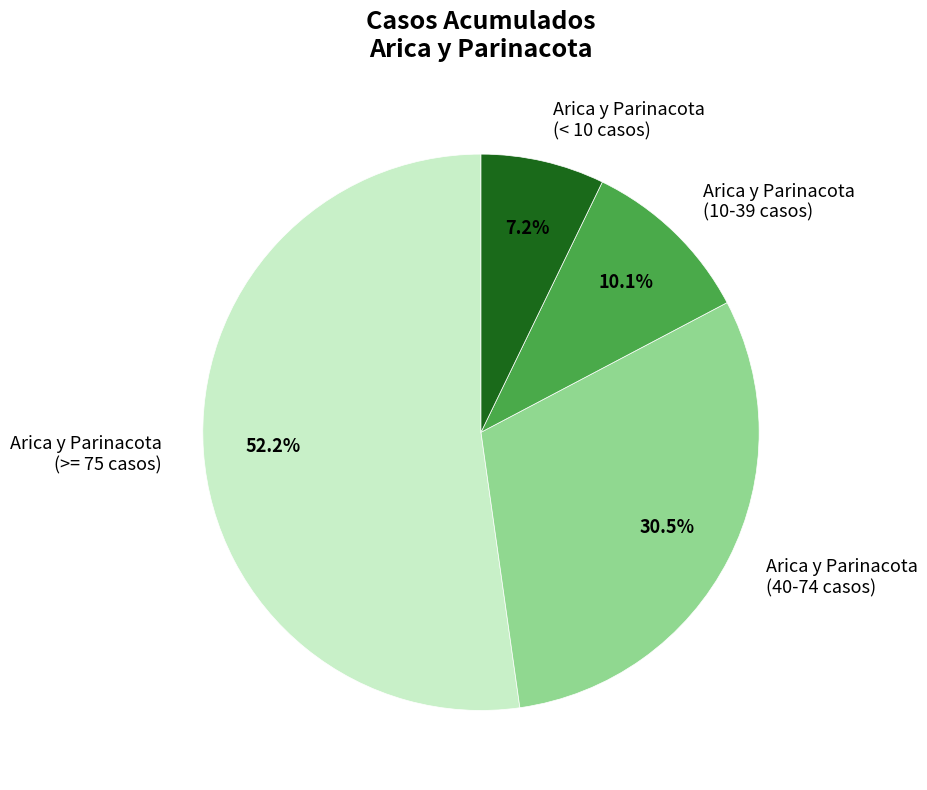

Is there any slice that represents more than half of the pie?

Yes